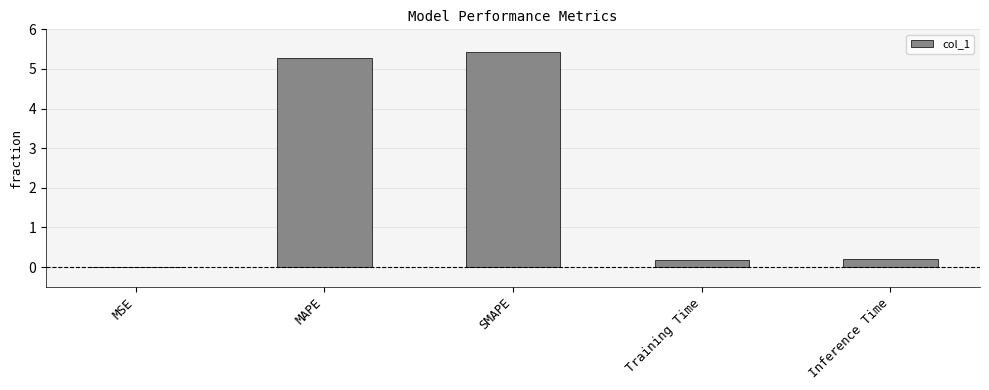

Which category has the highest value across all series?

SMAPE